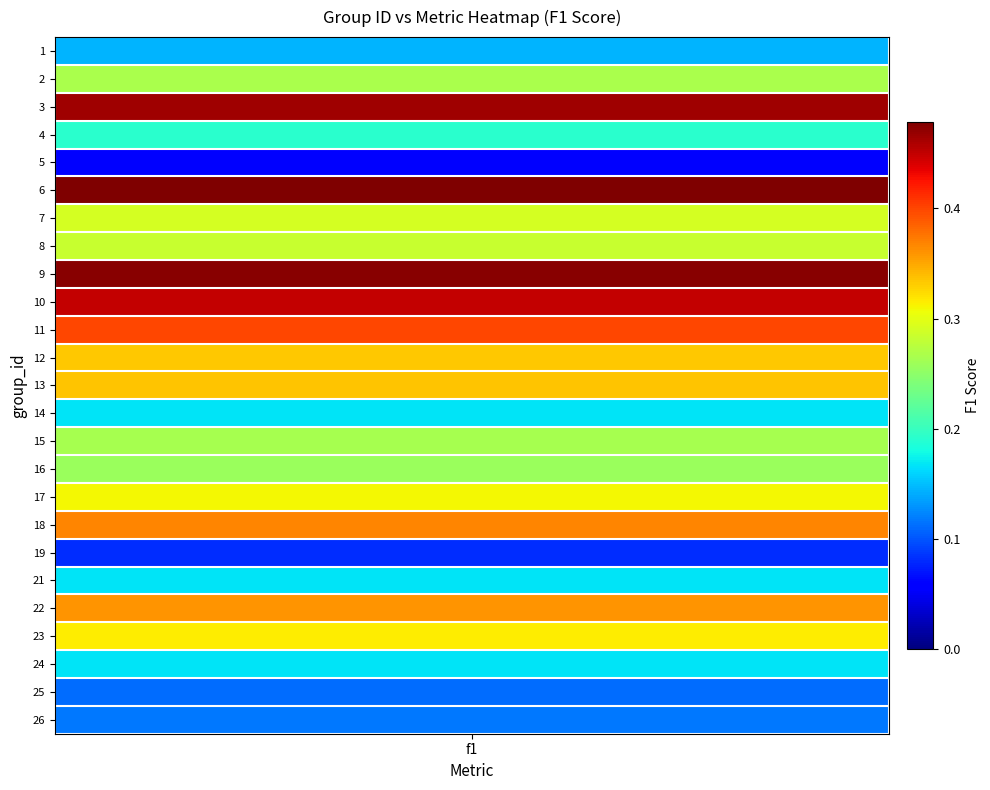

List the labels in order of value, largest first.

6, 9, 3, 10, 11, 18, 22, 13, 12, 23, 17, 7, 8, 2, 15, 16, 4, 14, 21, 24, 1, 26, 25, 19, 5